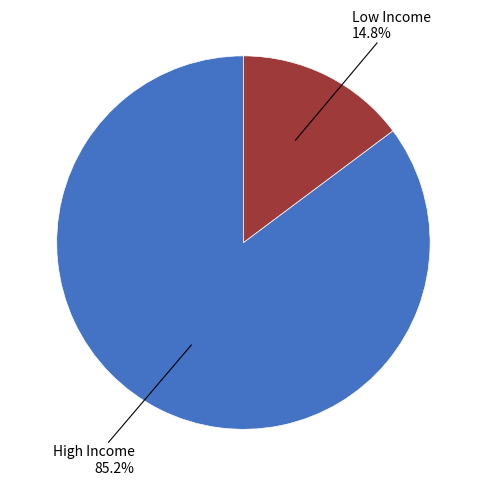

Does any single category account for the majority?

Yes